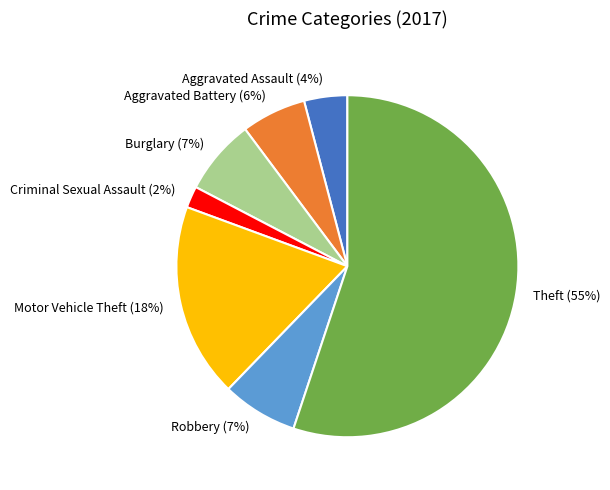

Combined, do Aggravated Battery and Motor Vehicle Theft account for over 50%?

No